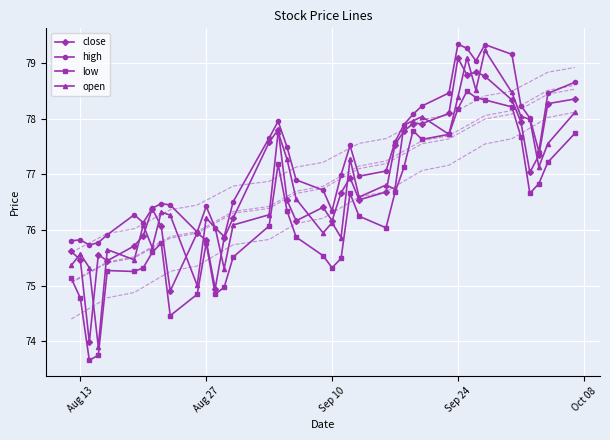

True or false: high has more than 2 interior local peaks.

True